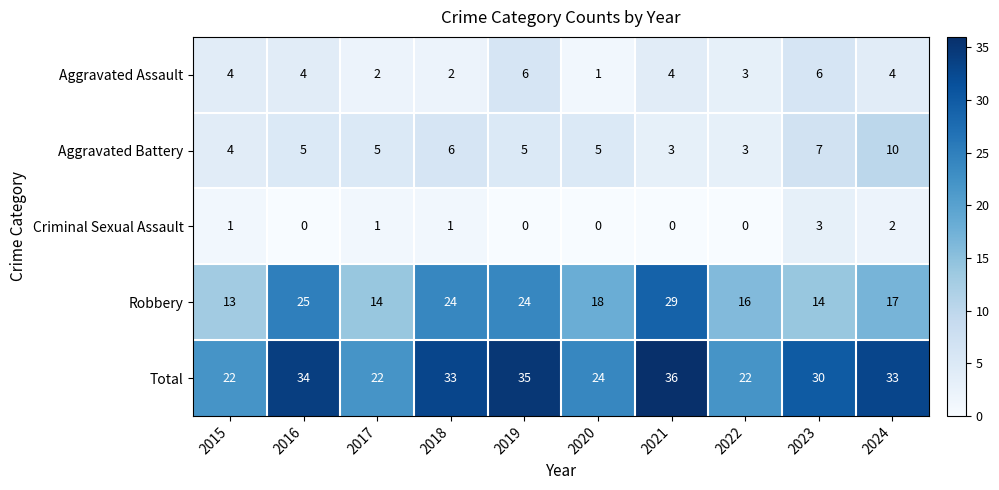

What is the total value across all series at 2018?

66